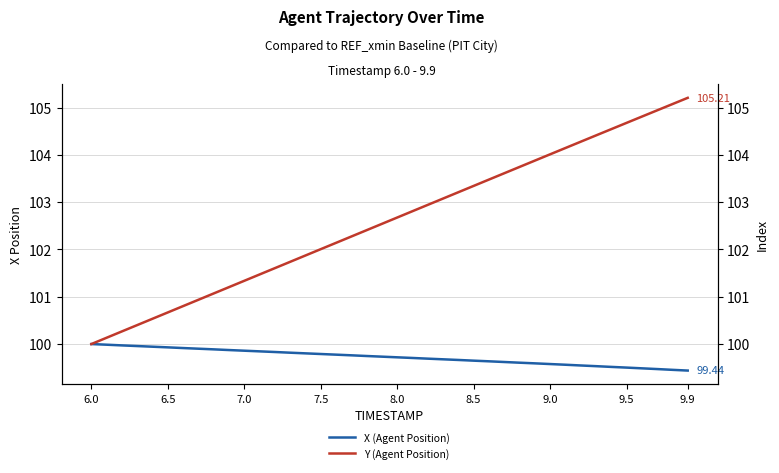

Is this an area chart (filled region under the line)?

No